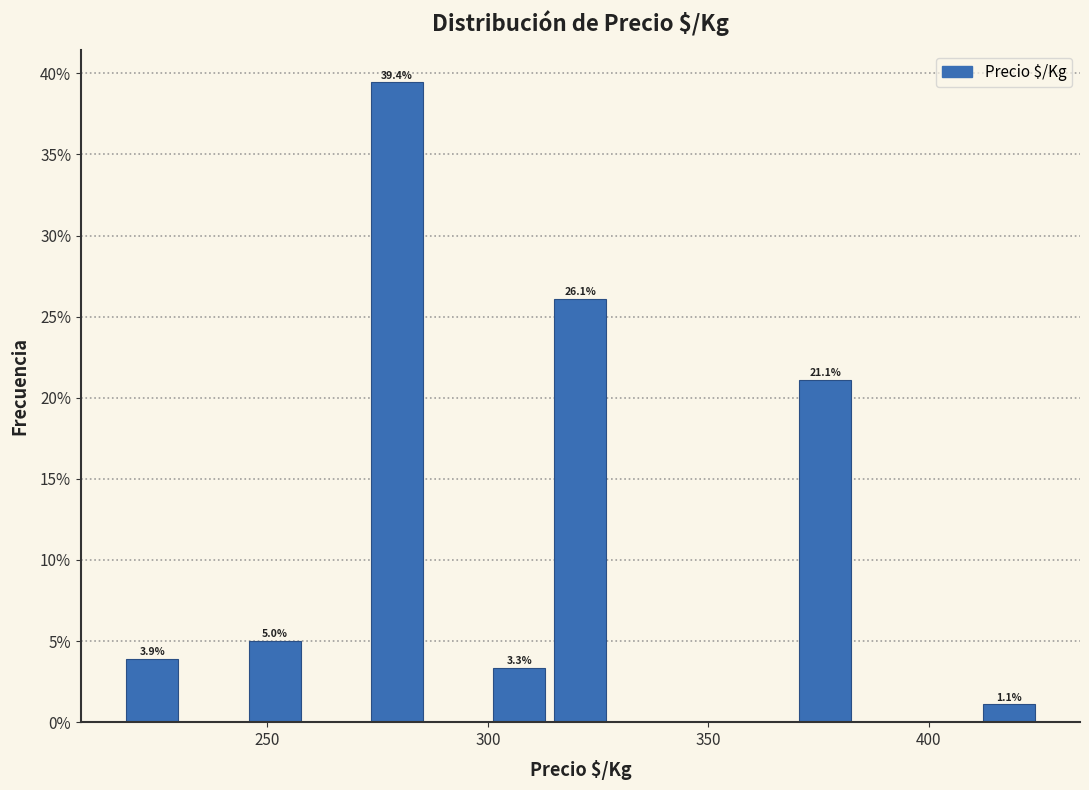

Around what value on the x-axis is the tallest bar? Give the approximate position of its centre, as read against the axis.

280